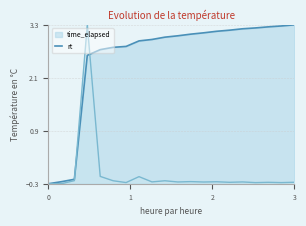

Rank the series by their average value, from lowest to highest.

rt, time_elapsed